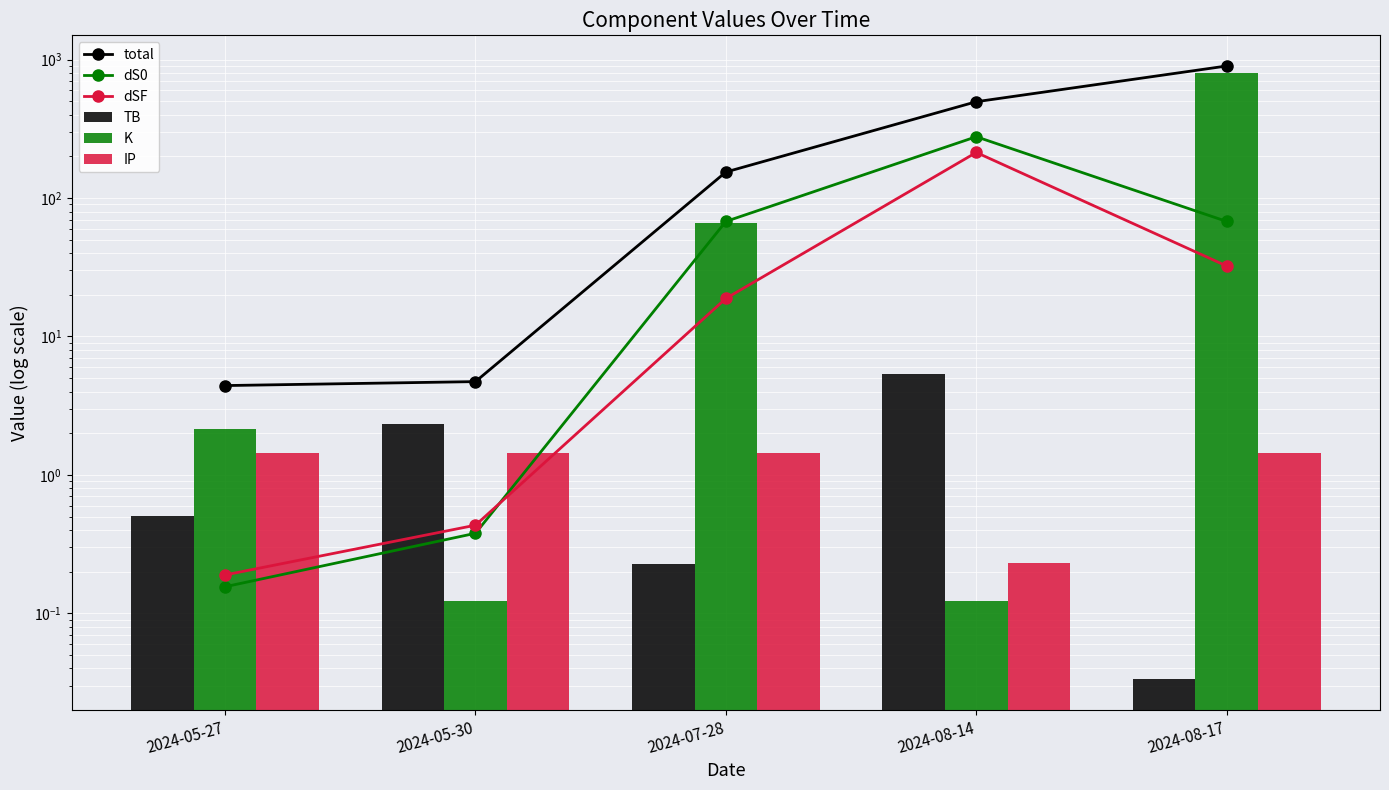

Reading left to right, extract all data points from this chart.

total: 2024-05-27=4.4	2024-05-30=4.7	2024-07-28=154.3	2024-08-14=496.9	2024-08-17=900.2
dS0: 2024-05-27=0.2	2024-05-30=0.4	2024-07-28=67.8	2024-08-14=277.6	2024-08-17=67.8
dSF: 2024-05-27=0.2	2024-05-30=0.4	2024-07-28=18.8	2024-08-14=213.7	2024-08-17=32.3
TB: 2024-05-27=0.5	2024-05-30=2.4	2024-07-28=0.2	2024-08-14=5.3	2024-08-17=0.0
K: 2024-05-27=2.1	2024-05-30=0.1	2024-07-28=66.0	2024-08-14=0.1	2024-08-17=798.6
IP: 2024-05-27=1.4	2024-05-30=1.4	2024-07-28=1.4	2024-08-14=0.2	2024-08-17=1.4